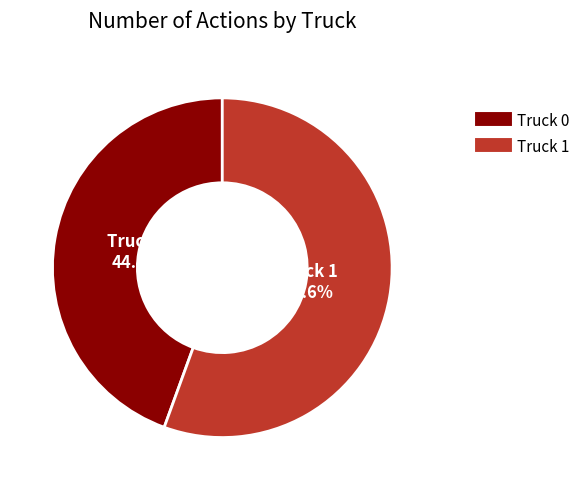

To the nearest percent, what portion does Truck 0 represent?

44%